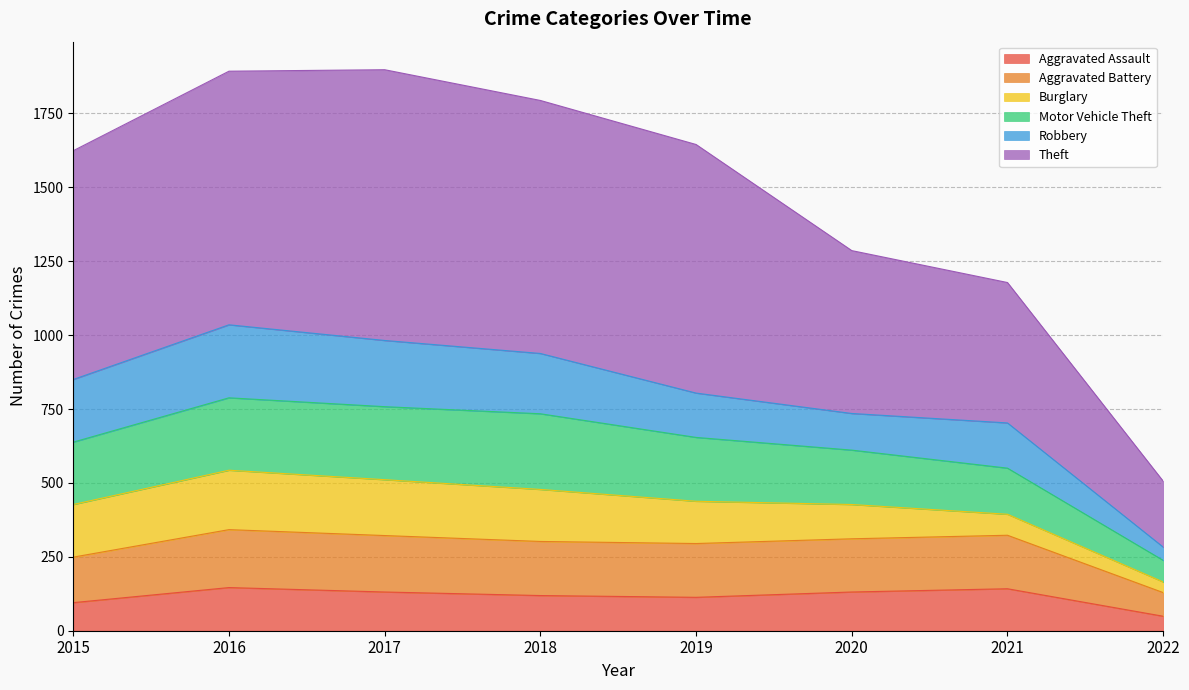

True or false: Aggravated Assault and Motor Vehicle Theft intersect in this chart.

False